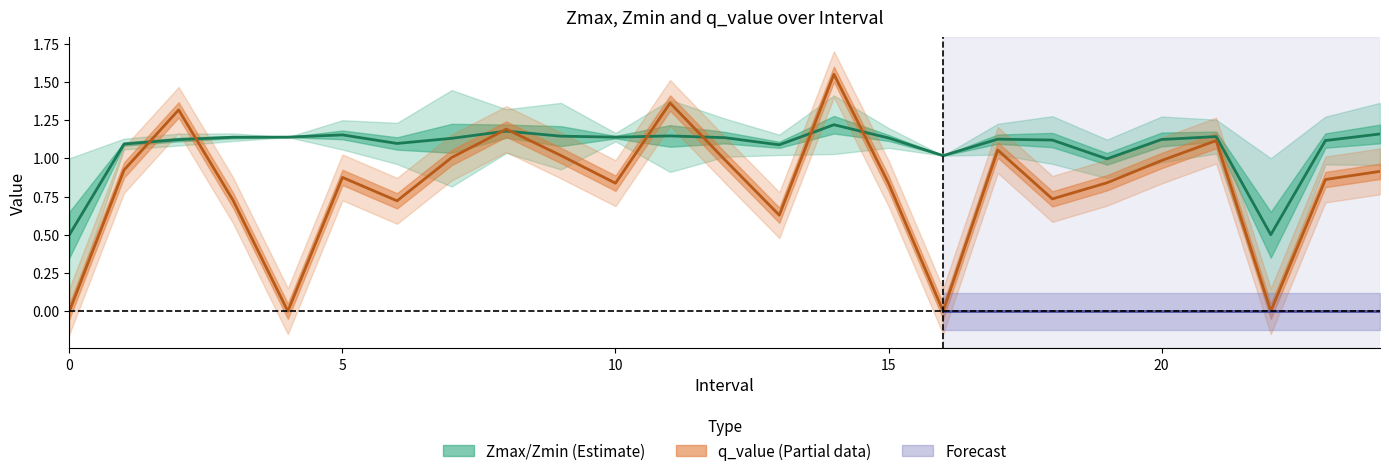

Rank the series by their maximum value, from lowest to highest.

Zmin, Zmax, q_value